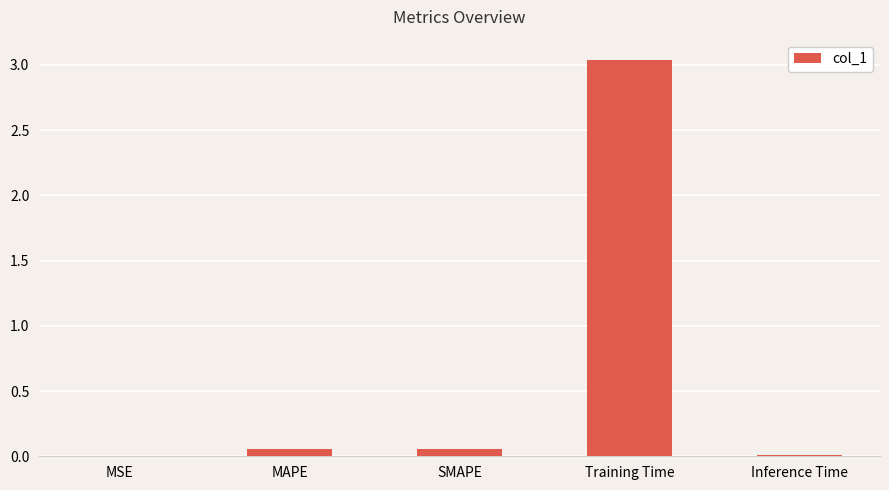

What is the average value?

0.6